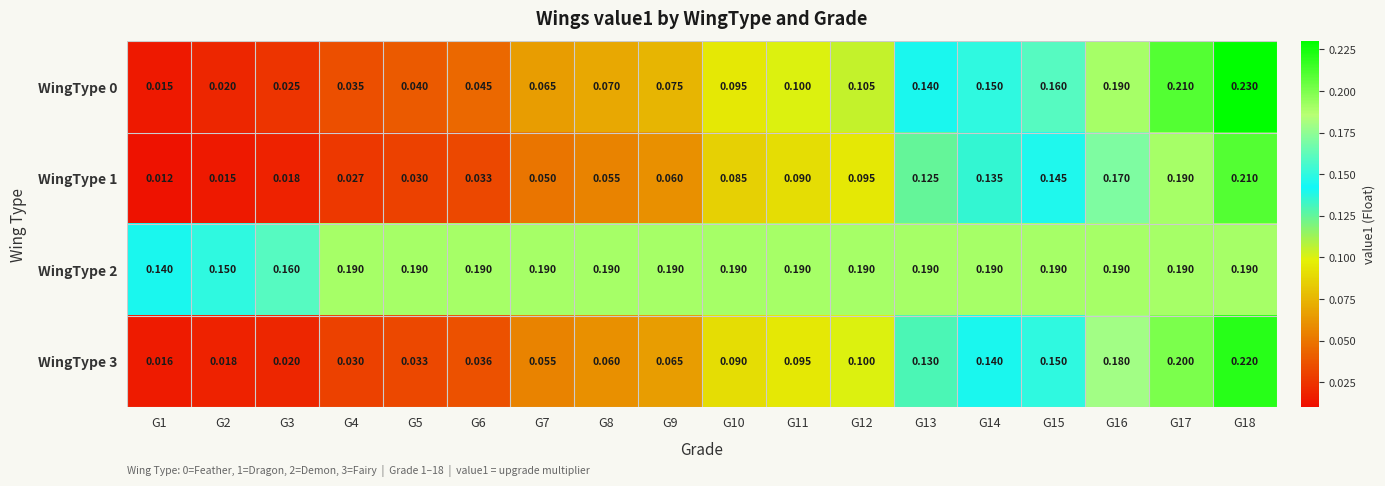

Is the value of WingType 0 at G7 greater than the value of WingType 3 at G16?

No